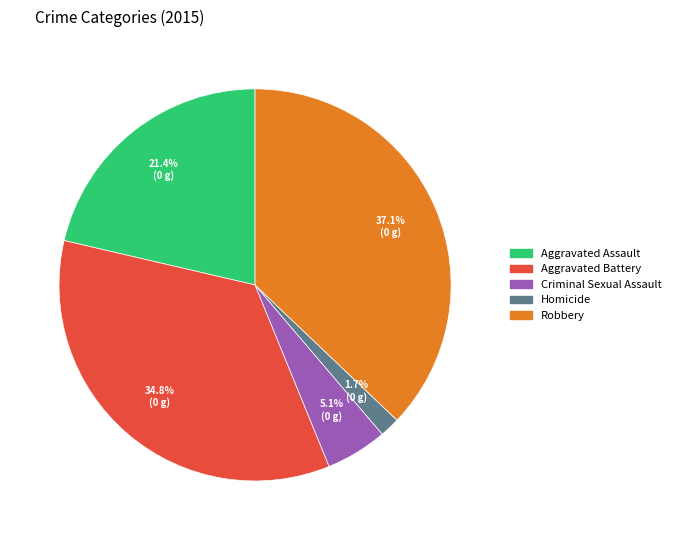

Approximately how many times larger is the value at Homicide compared to Aggravated Assault?

0.1